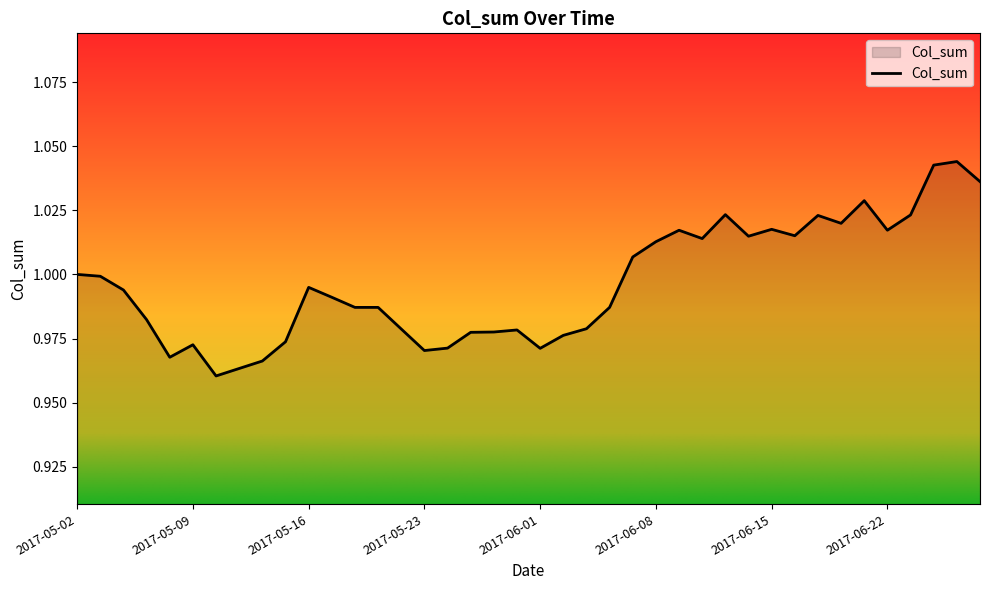

How many lines are shown in the chart?

1